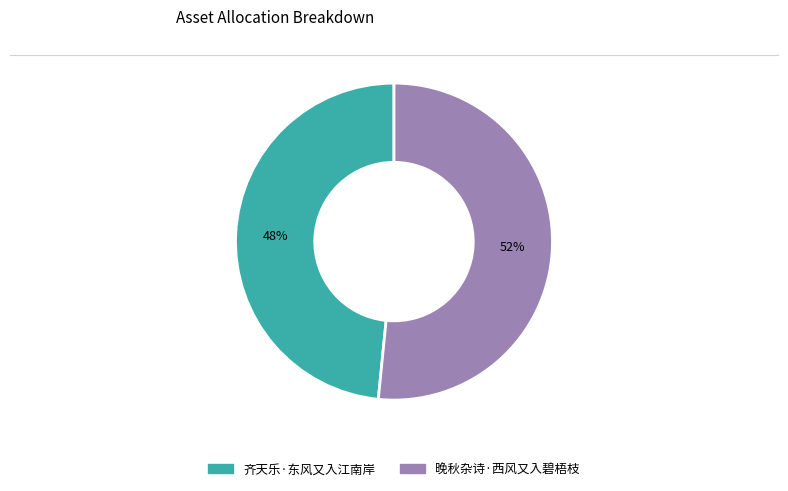

What is the ratio of the value at 晚秋杂诗·西风又入碧梧枝 to the value at 齐天乐·东风又入江南岸?

1.1